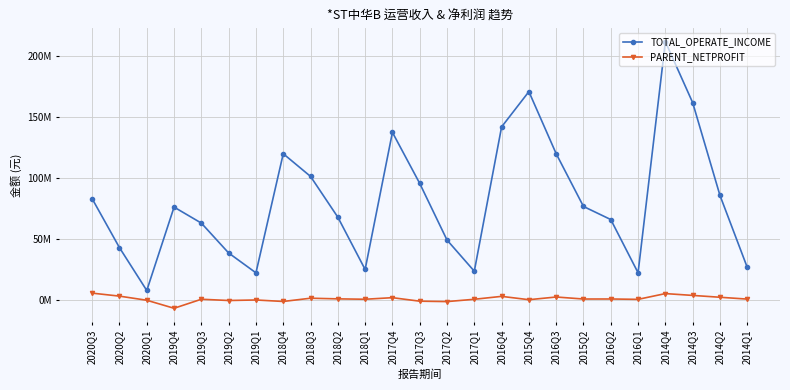

Reading right to left, extract all data points from this chart.

TOTAL_OPERATE_INCOME: 2014Q1=26457065.6	2014Q2=85666634.4	2014Q3=161951441.8	2014Q4=212070585.8	2016Q1=21999259.2	2016Q2=65774013.3	2015Q2=76536800.7	2016Q3=119906950.3	2015Q4=170990030.1	2016Q4=141970520.8	2017Q1=23303201.1	2017Q2=48929676.3	2017Q3=95516858.7	2017Q4=137490597.7	2018Q1=24732886.8	2018Q2=67734899.3	2018Q3=101250275.8	2018Q4=119906950.3	2019Q1=21954108.3	2019Q2=38274433.0	2019Q3=62848917.8	2019Q4=76022687.8	2020Q1=7434449.7	2020Q2=42656355.2	2020Q3=82873336.2
PARENT_NETPROFIT: 2014Q1=354354.8	2014Q2=1874649.5	2014Q3=3388112.0	2014Q4=4885678.6	2016Q1=146355.6	2016Q2=448356.3	2015Q2=416172.9	2016Q3=2080568.2	2015Q4=-138355.6	2016Q4=2603637.5	2017Q1=212322.2	2017Q2=-1691378.4	2017Q3=-1363511.9	2017Q4=1529587.3	2018Q1=231983.2	2018Q2=554162.1	2018Q3=1084676.0	2018Q4=-1591968.9	2019Q1=-366774.4	2019Q2=-798946.2	2019Q3=241203.6	2019Q4=-7186905.6	2020Q1=-591902.3	2020Q2=2797643.5	2020Q3=5263215.2